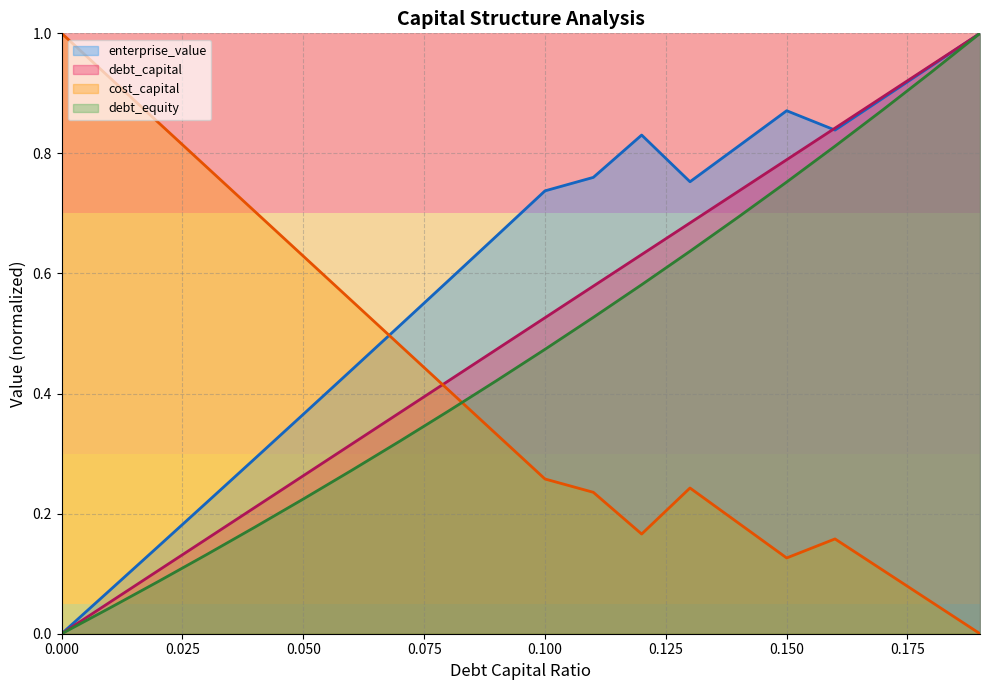

Does the chart have visible grid lines?

Yes